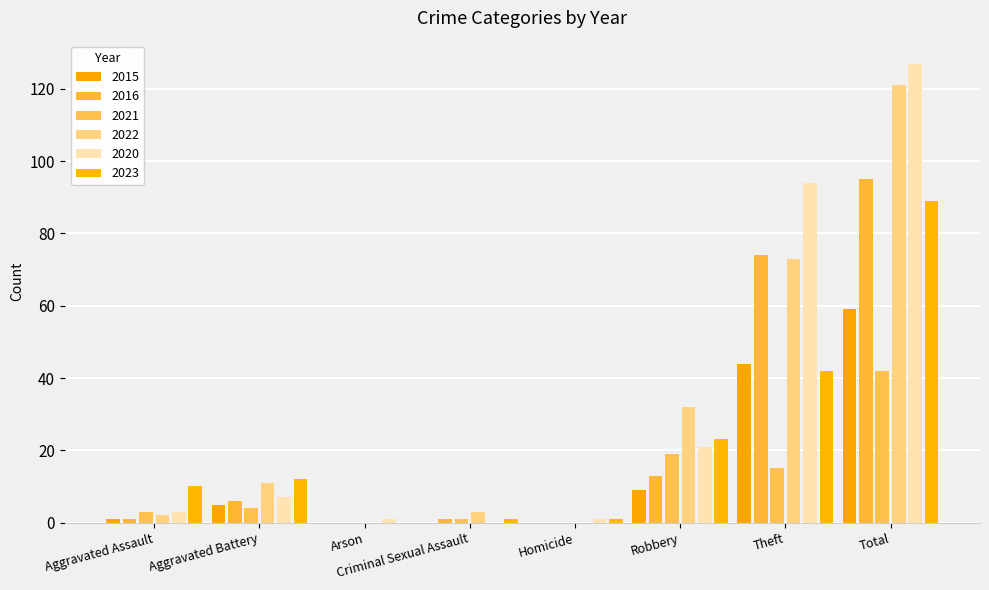

Rank the series at Aggravated Battery from highest to lowest value.

2023, 2022, 2020, 2016, 2015, 2021